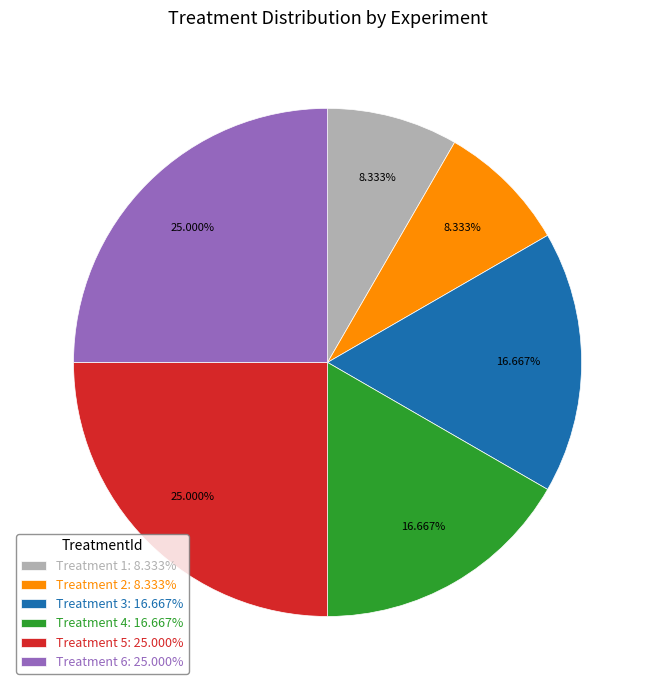

To the nearest percent, what is the difference between the largest and smallest slice percentages?

17%